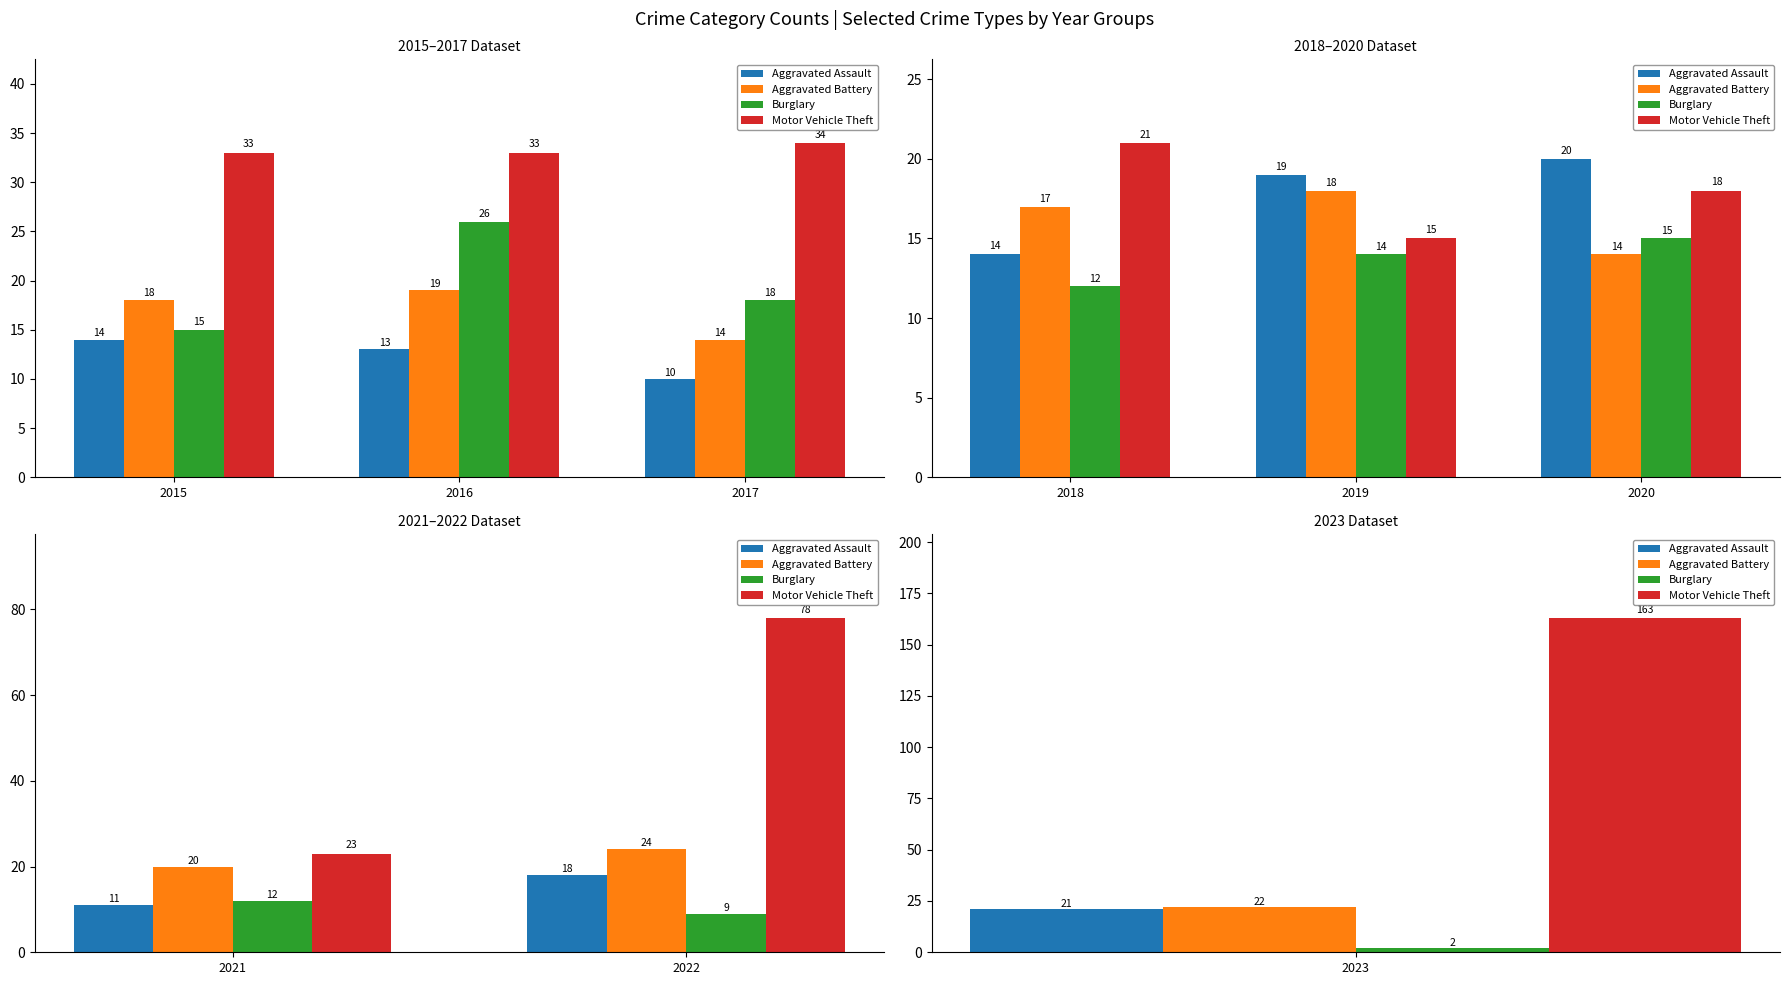

Does the chart contain stacked bars?

No